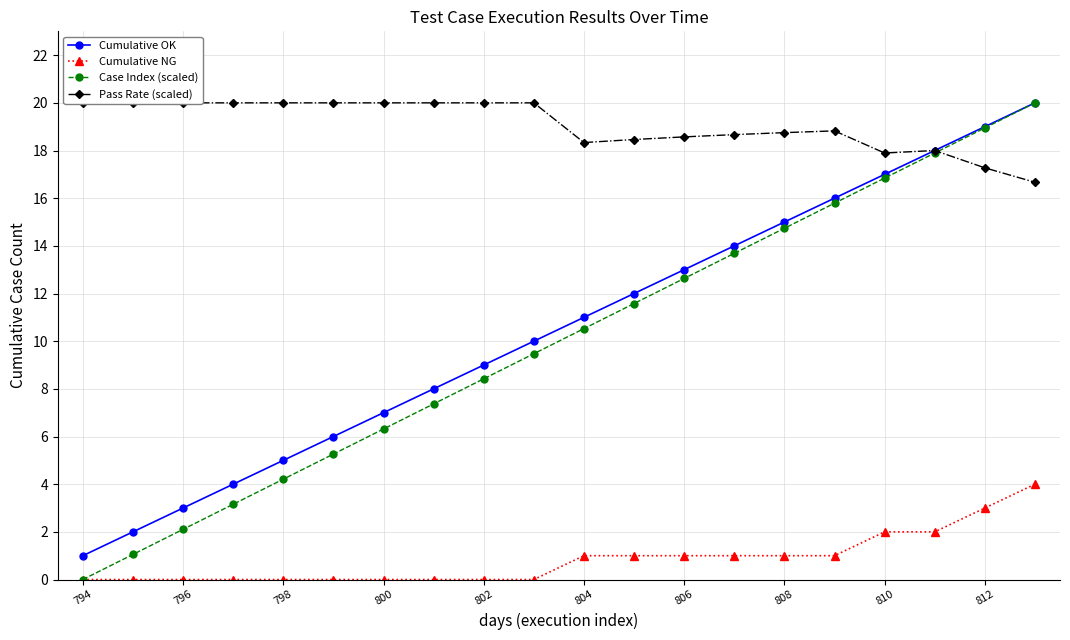

Which series has the widest spread of values?

Case Index (scaled)